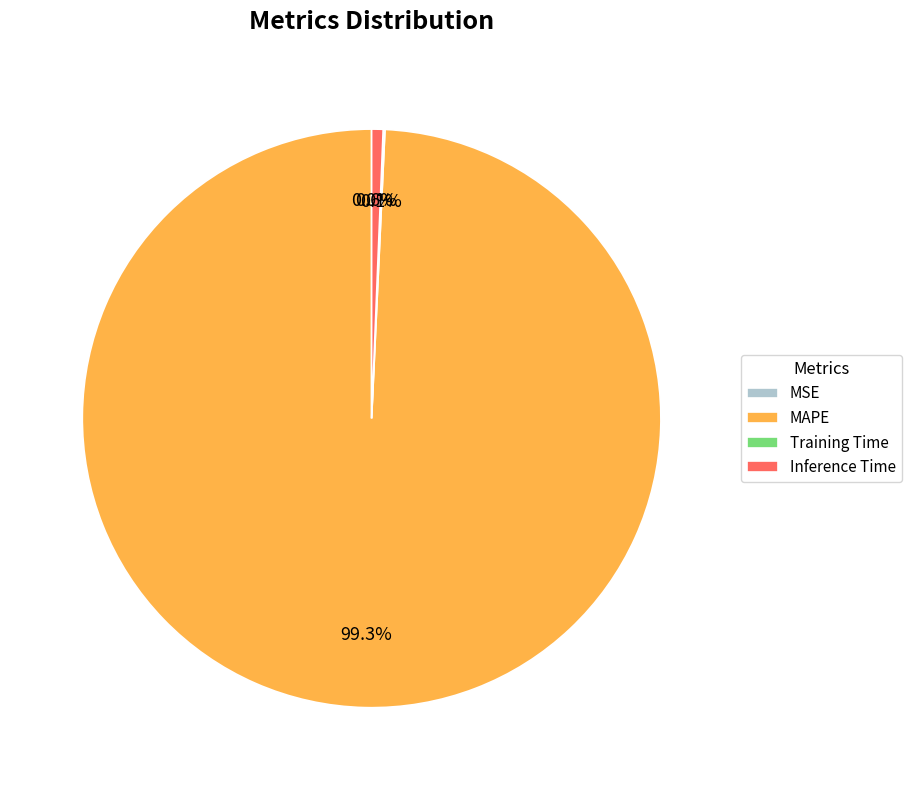

Does any single category account for the majority?

Yes